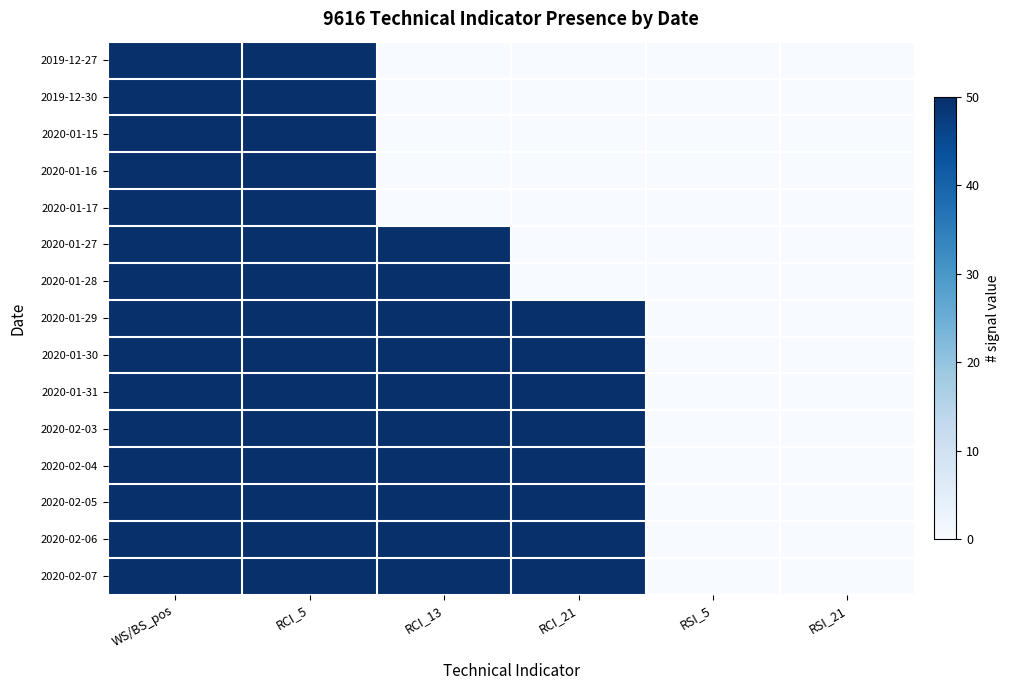

What is the total value across all series at RCI_21?

400